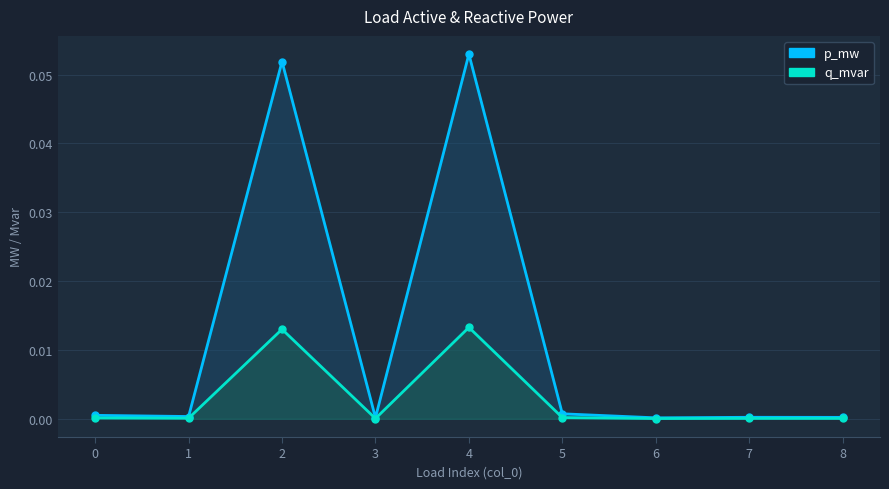

Which series has the largest total across all categories?

p_mw